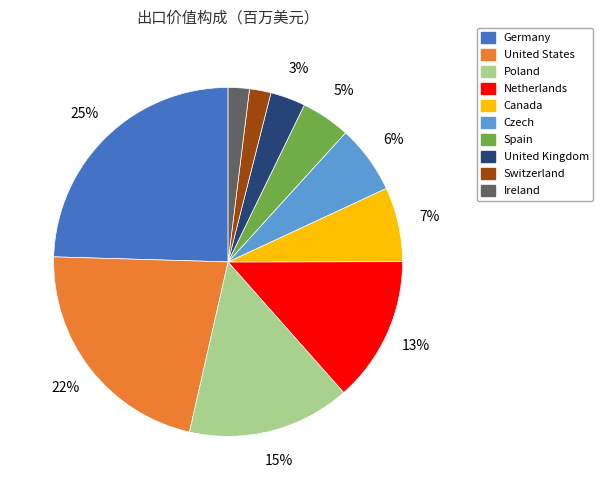

To the nearest percent, what is the average slice percentage?

10%